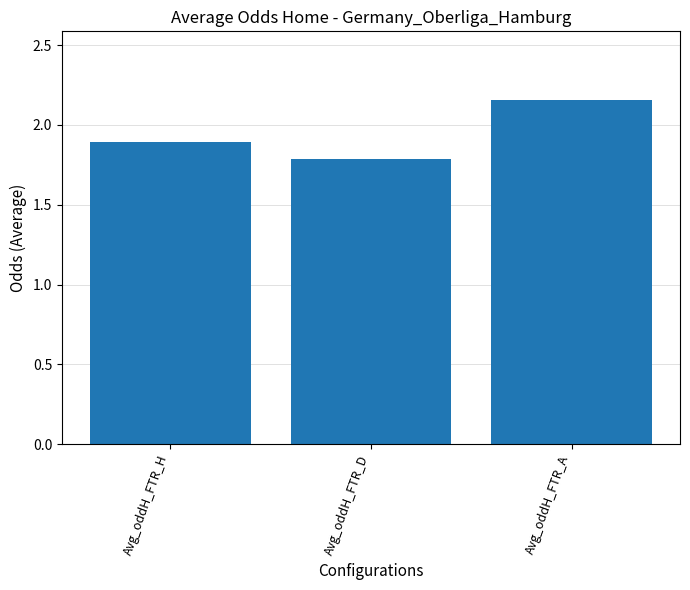

Where is the data nearest to the value 1?

Avg_oddH_FTR_D